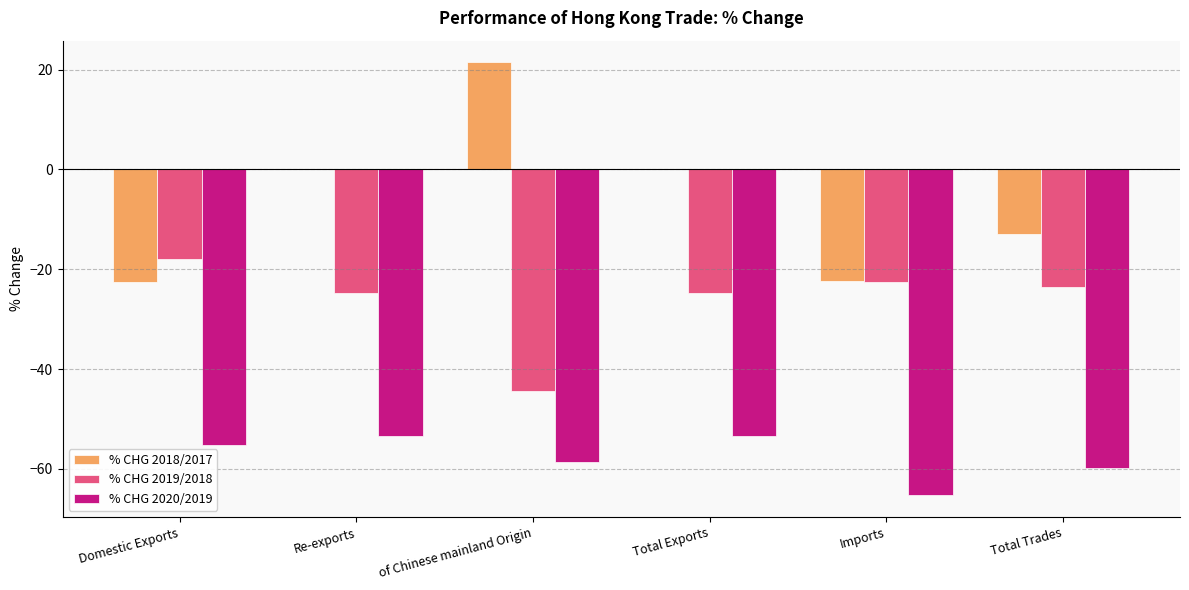

How many categories are shown in the chart?

6